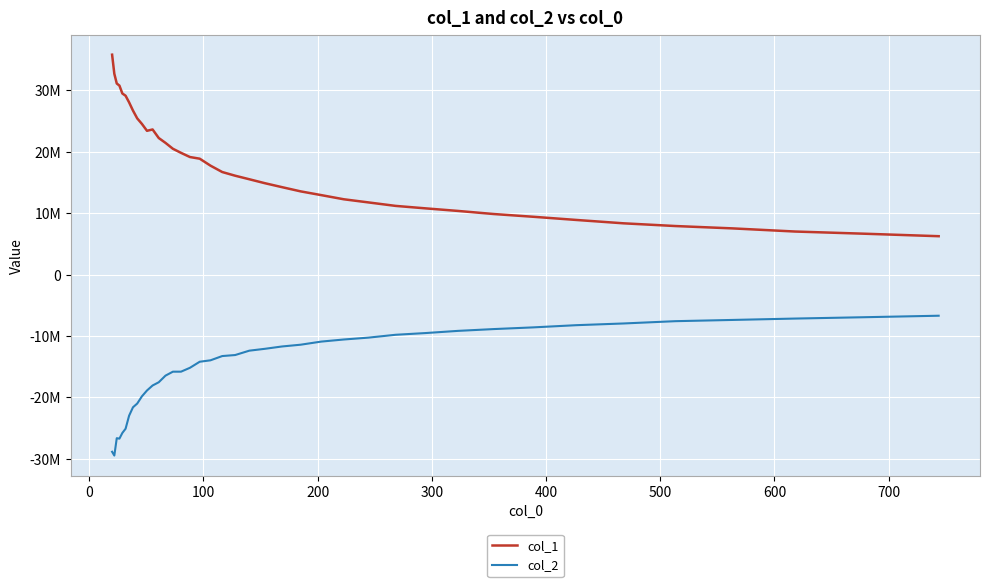

What are all the series names shown in the legend?

col_1, col_2